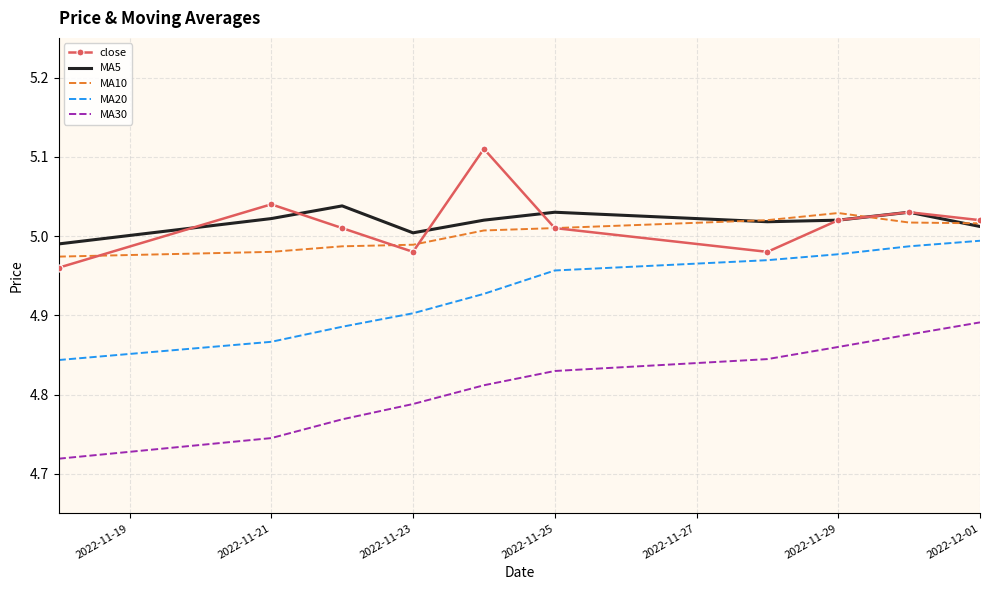

How many interior local valleys does the close series have?

2